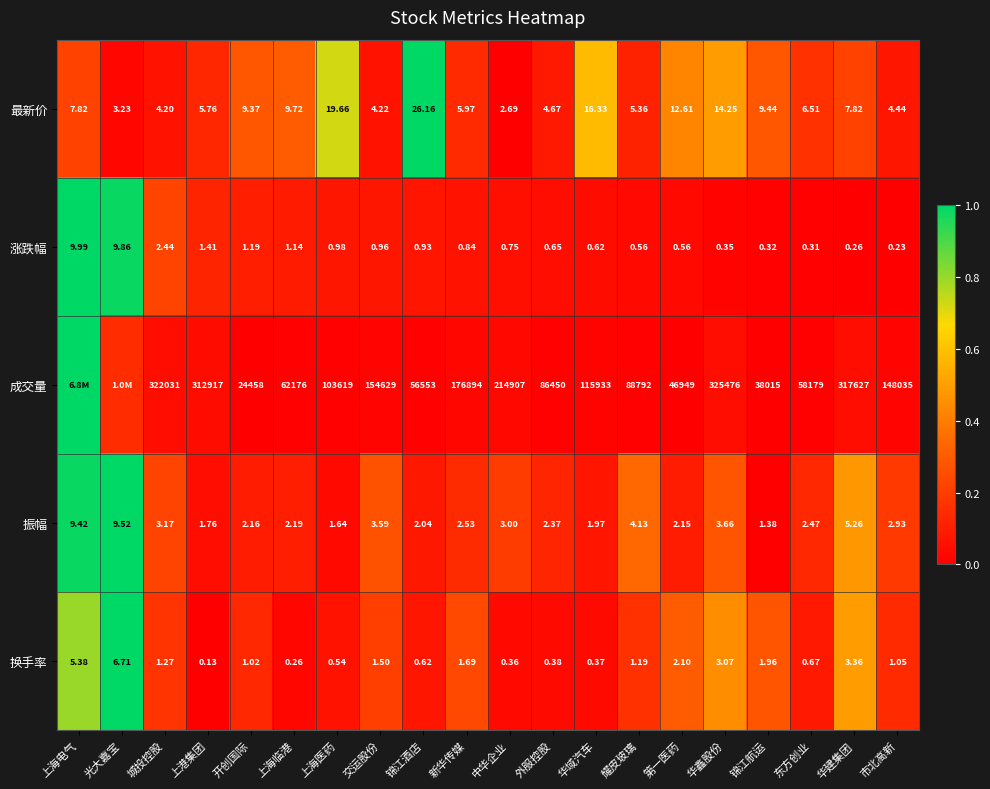

At which category is the sum across all series the highest?

上海电气